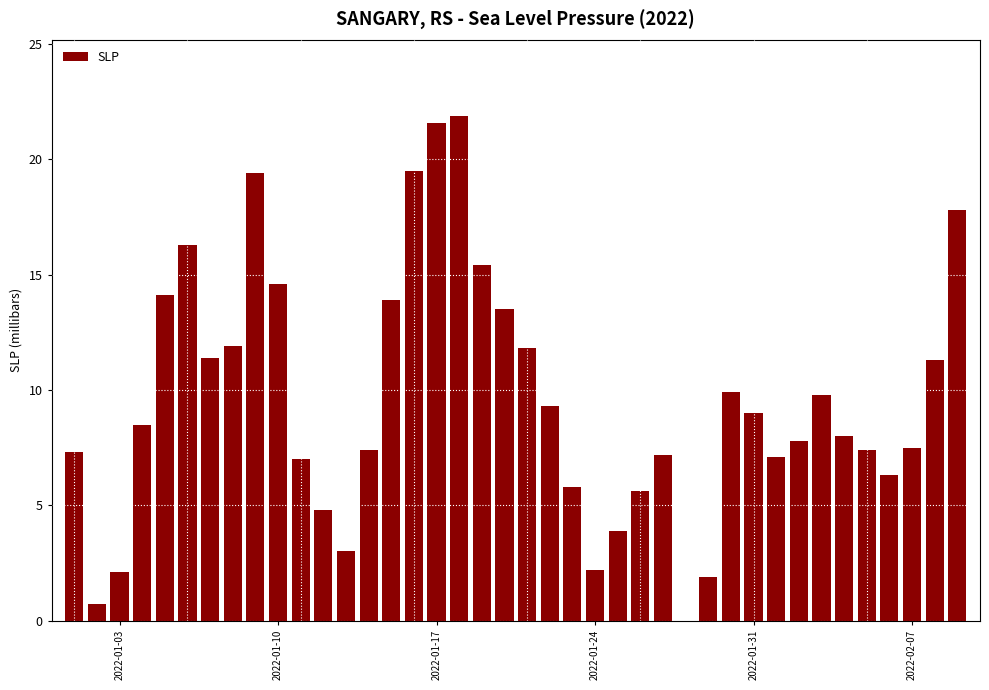

What is the maximum value shown in the chart?

21.9